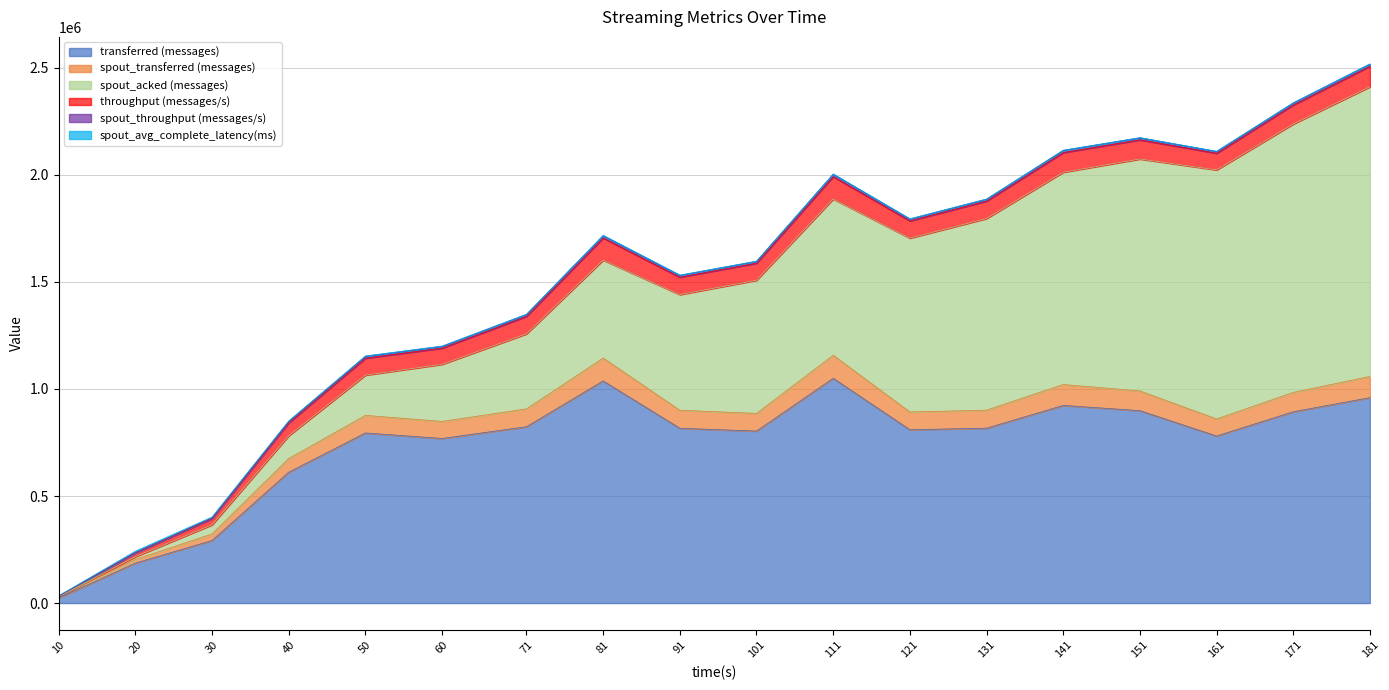

Is the value of spout_throughput (messages/s) at 71 greater than the value of spout_acked (messages) at 181?

No